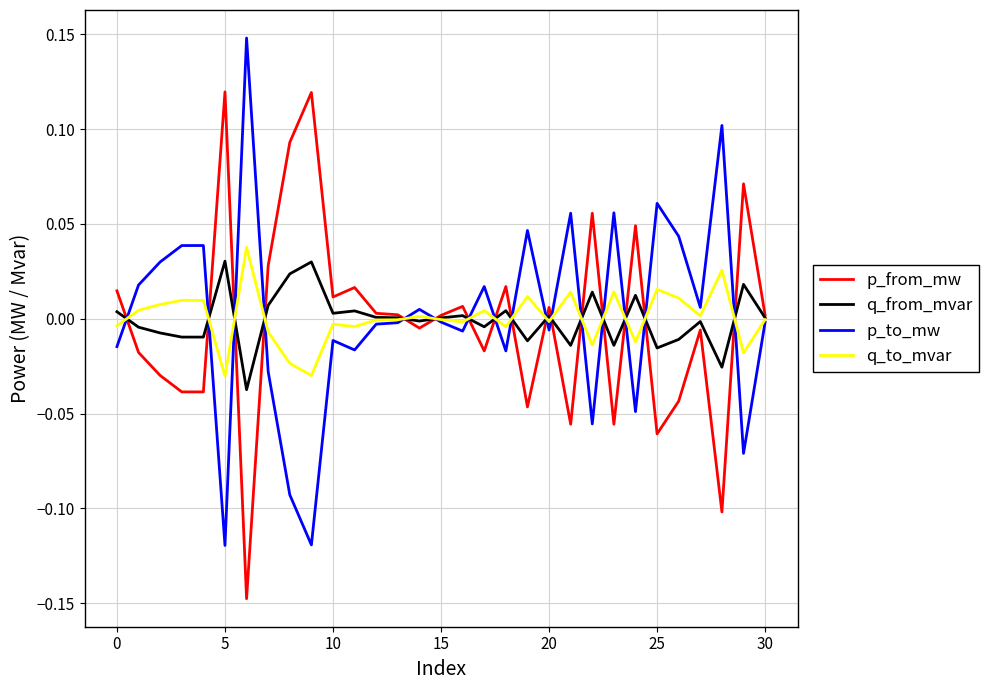

In p_from_mw, how many points are lower than both neighbors (excluding endpoints)?

10